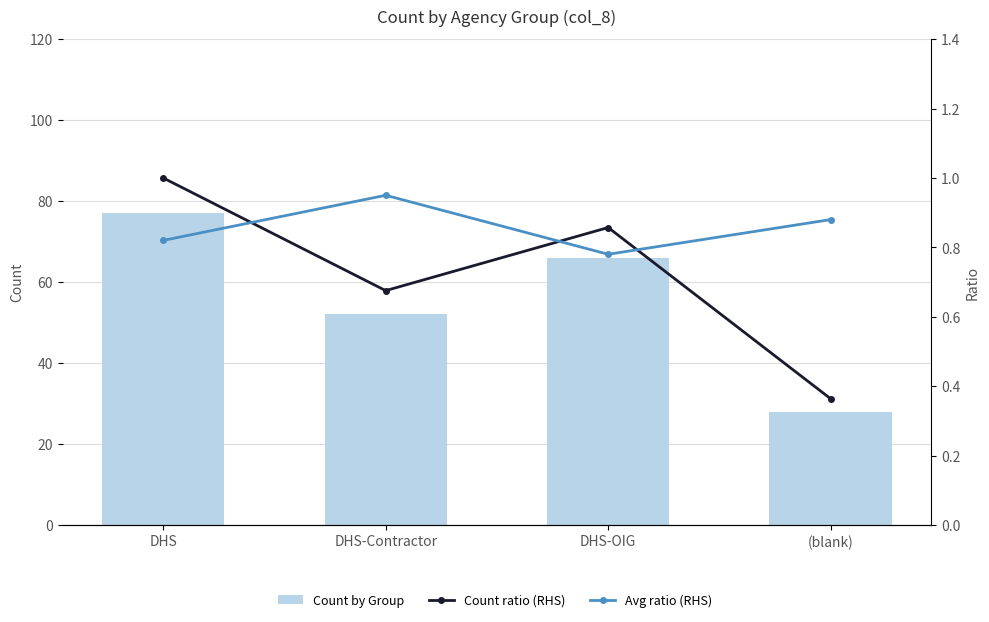

Reading right to left, transcribe all the data shown in this chart.

Count by Group: (blank)=28.0	DHS-OIG=66.0	DHS-Contractor=52.0	DHS=77.0
Count ratio (RHS): (blank)=0.4	DHS-OIG=0.9	DHS-Contractor=0.7	DHS=1.0
Avg ratio (RHS): (blank)=0.9	DHS-OIG=0.8	DHS-Contractor=0.9	DHS=0.8